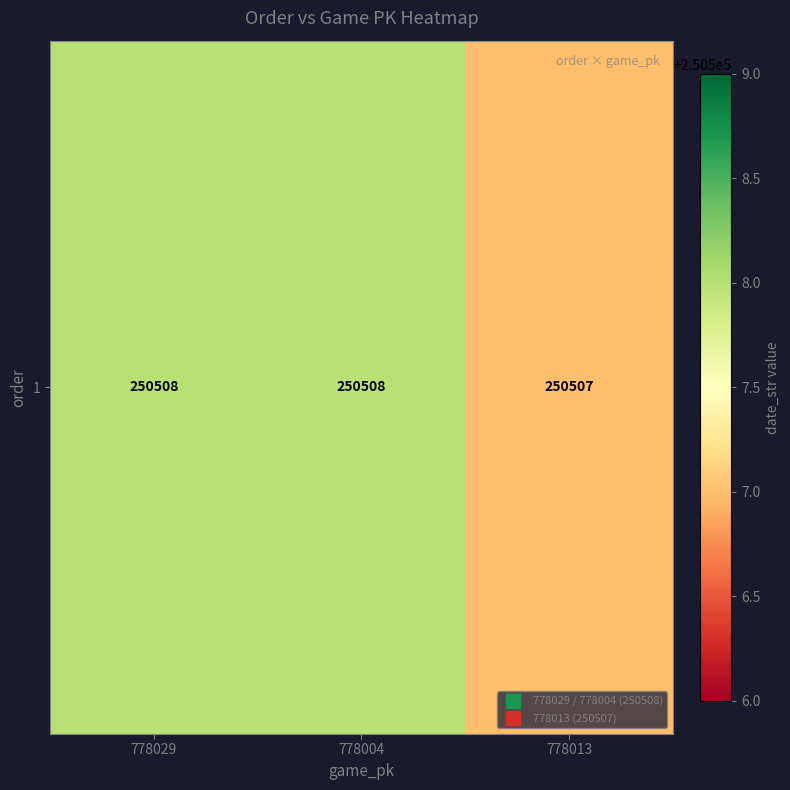

Which category has the highest value across all series?

778029